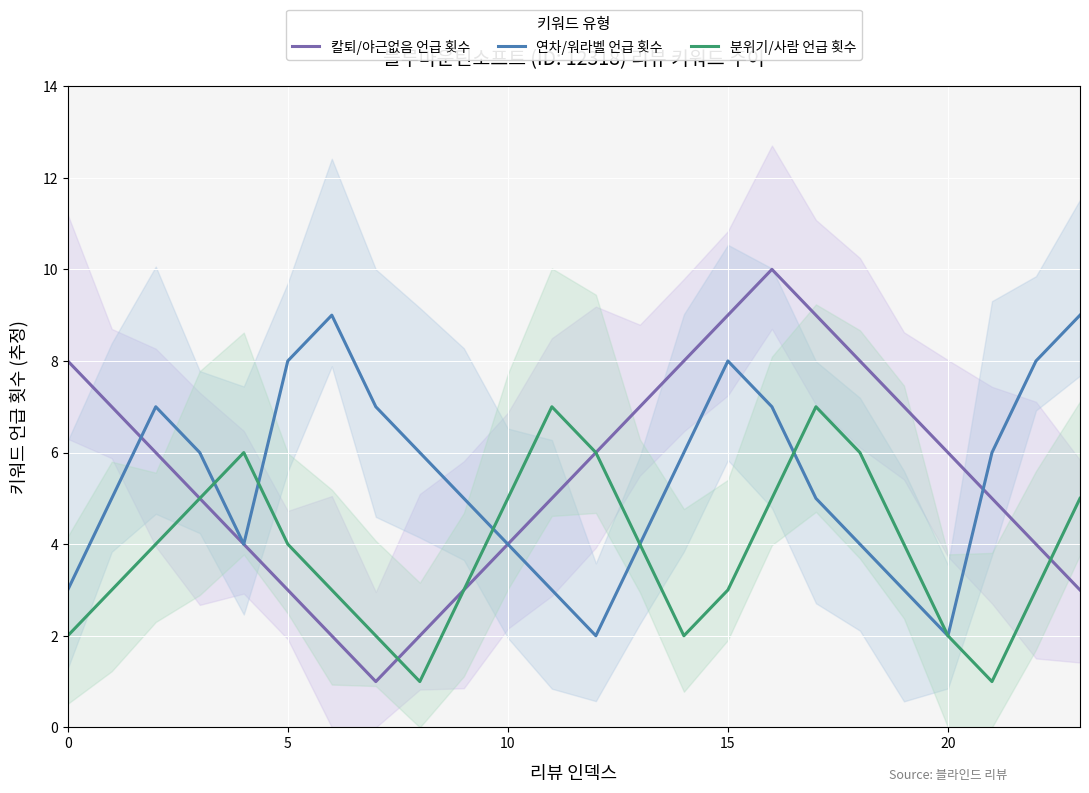

Count the number of categories in the chart.

24